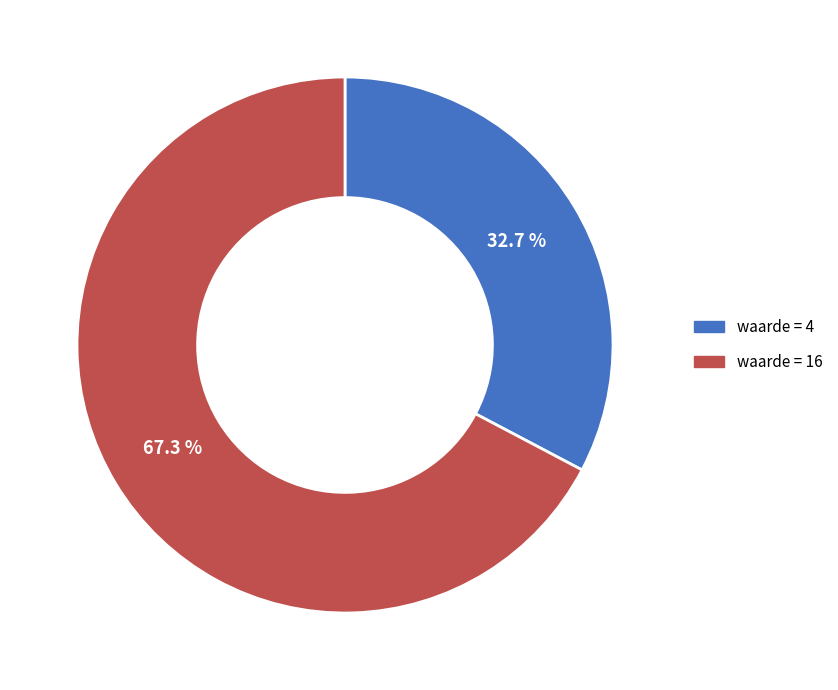

What is the majority slice?

waarde = 16